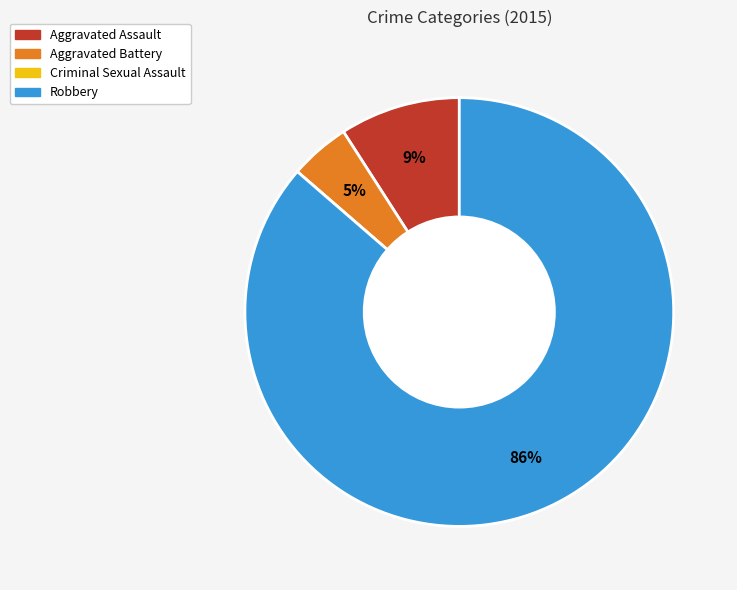

What is the largest slice in the pie chart?

Robbery